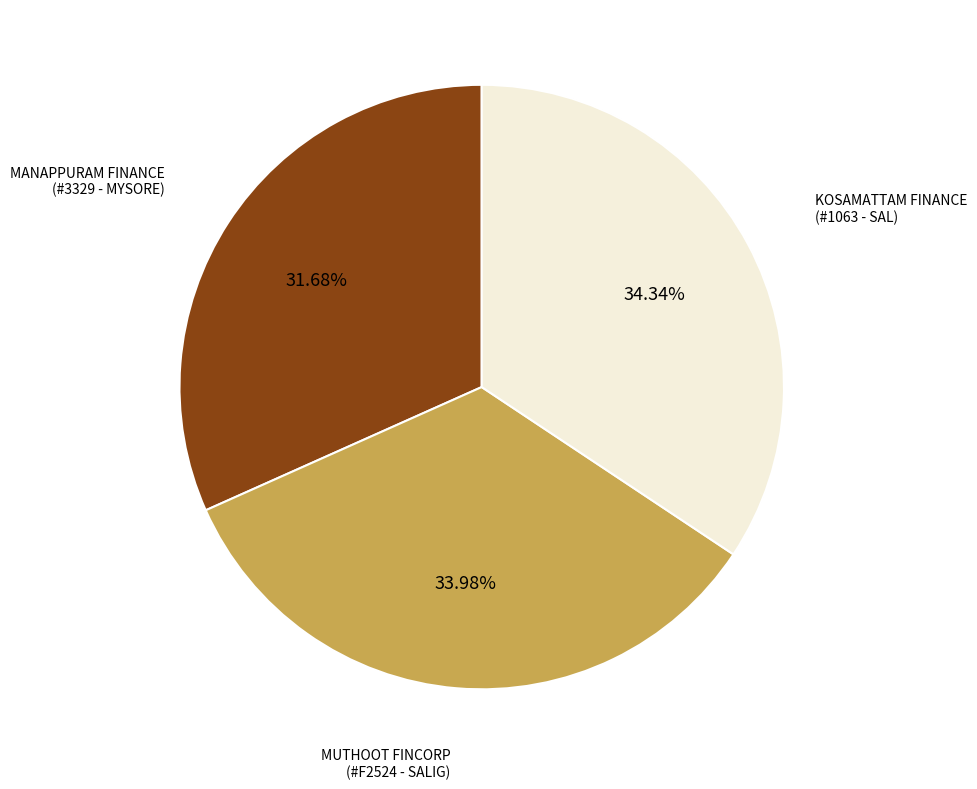

Is there a majority slice in this chart?

No